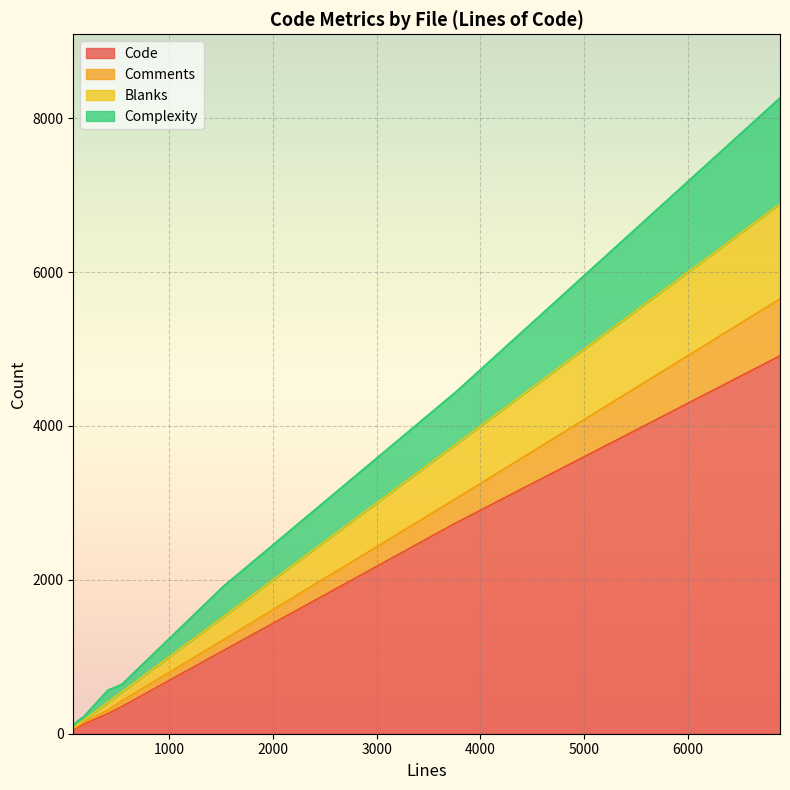

What is the difference between the second highest and minimum values in the Complexity series?

647